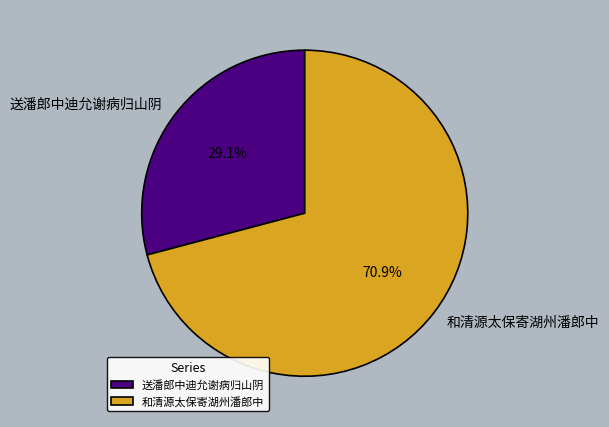

True or false: 和清源太保寄湖州潘郎中 accounts for 71% of the total.

True